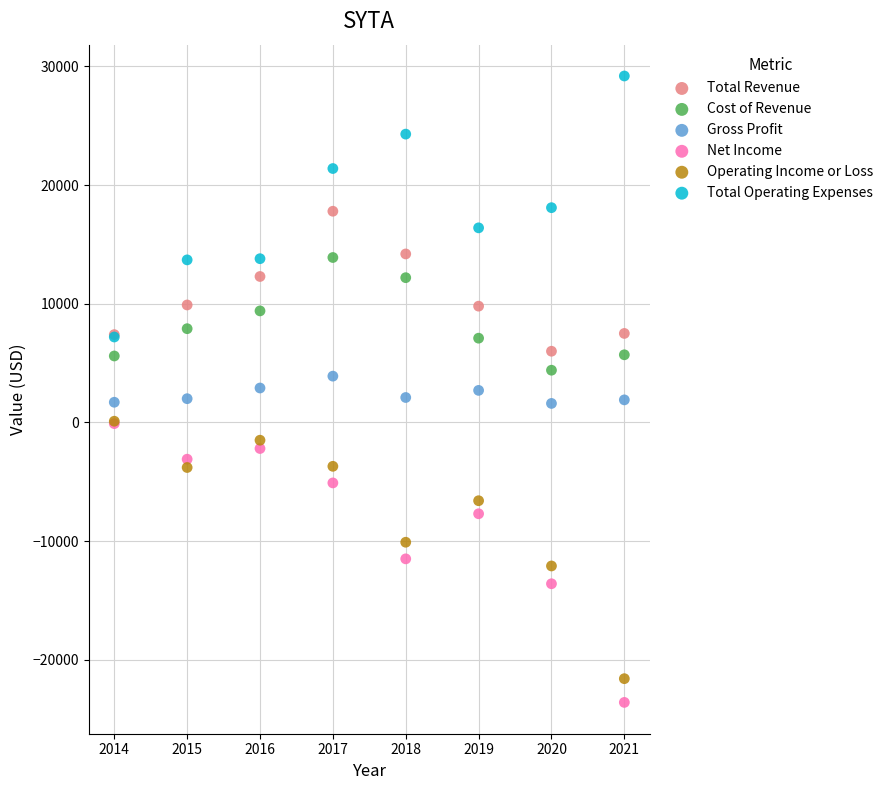

Which series reaches the minimum Y coordinate?

Net Income